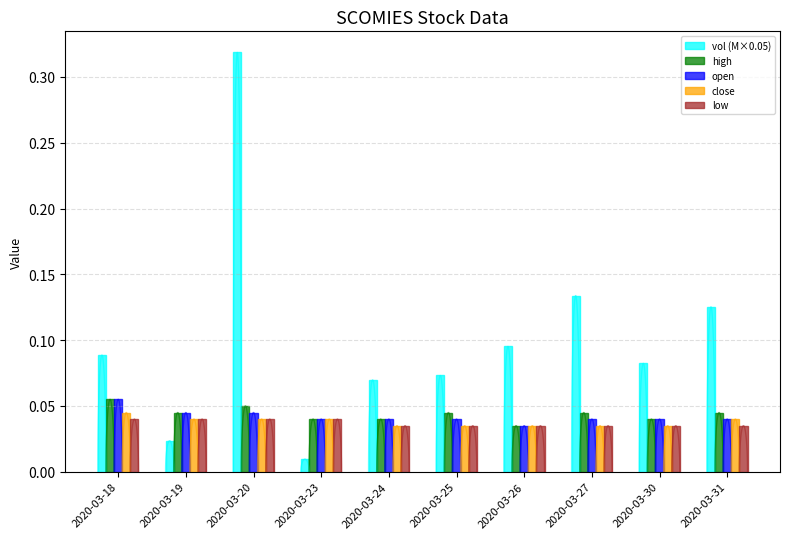

Reading right to left, list all the values displayed in this chart.

vol (M×0.05): 2020-03-31=0.1	2020-03-30=0.1	2020-03-27=0.1	2020-03-26=0.1	2020-03-25=0.1	2020-03-24=0.1	2020-03-23=0.0	2020-03-20=0.3	2020-03-19=0.0	2020-03-18=0.1
high: 2020-03-31=0.0	2020-03-30=0.0	2020-03-27=0.0	2020-03-26=0.0	2020-03-25=0.0	2020-03-24=0.0	2020-03-23=0.0	2020-03-20=0.1	2020-03-19=0.0	2020-03-18=0.1
open: 2020-03-31=0.0	2020-03-30=0.0	2020-03-27=0.0	2020-03-26=0.0	2020-03-25=0.0	2020-03-24=0.0	2020-03-23=0.0	2020-03-20=0.0	2020-03-19=0.0	2020-03-18=0.1
close: 2020-03-31=0.0	2020-03-30=0.0	2020-03-27=0.0	2020-03-26=0.0	2020-03-25=0.0	2020-03-24=0.0	2020-03-23=0.0	2020-03-20=0.0	2020-03-19=0.0	2020-03-18=0.0
low: 2020-03-31=0.0	2020-03-30=0.0	2020-03-27=0.0	2020-03-26=0.0	2020-03-25=0.0	2020-03-24=0.0	2020-03-23=0.0	2020-03-20=0.0	2020-03-19=0.0	2020-03-18=0.0